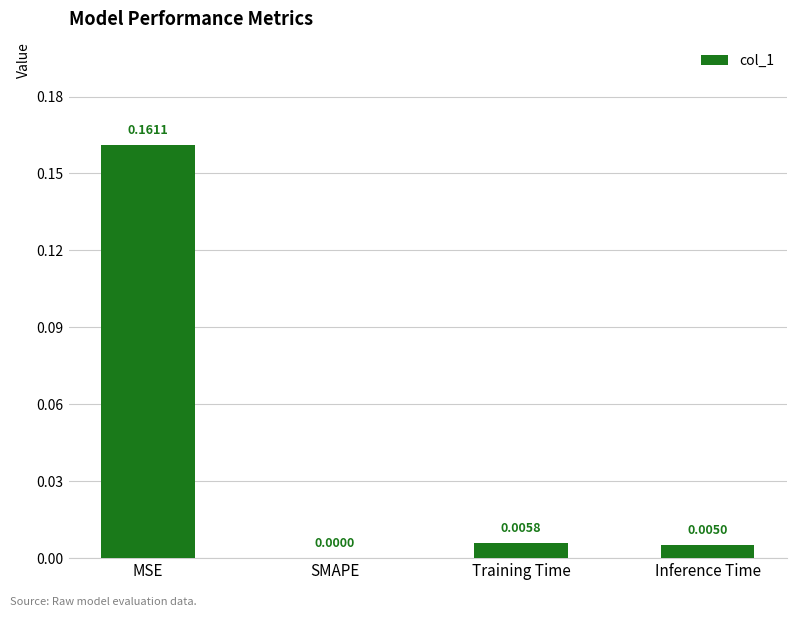

At which category does the chart reach its peak across all series?

MSE